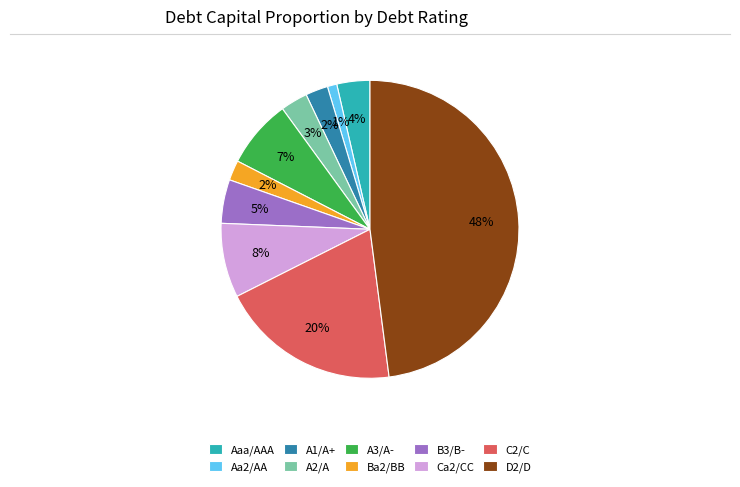

Combined, do A3/A- and B3/B- account for over 50%?

No